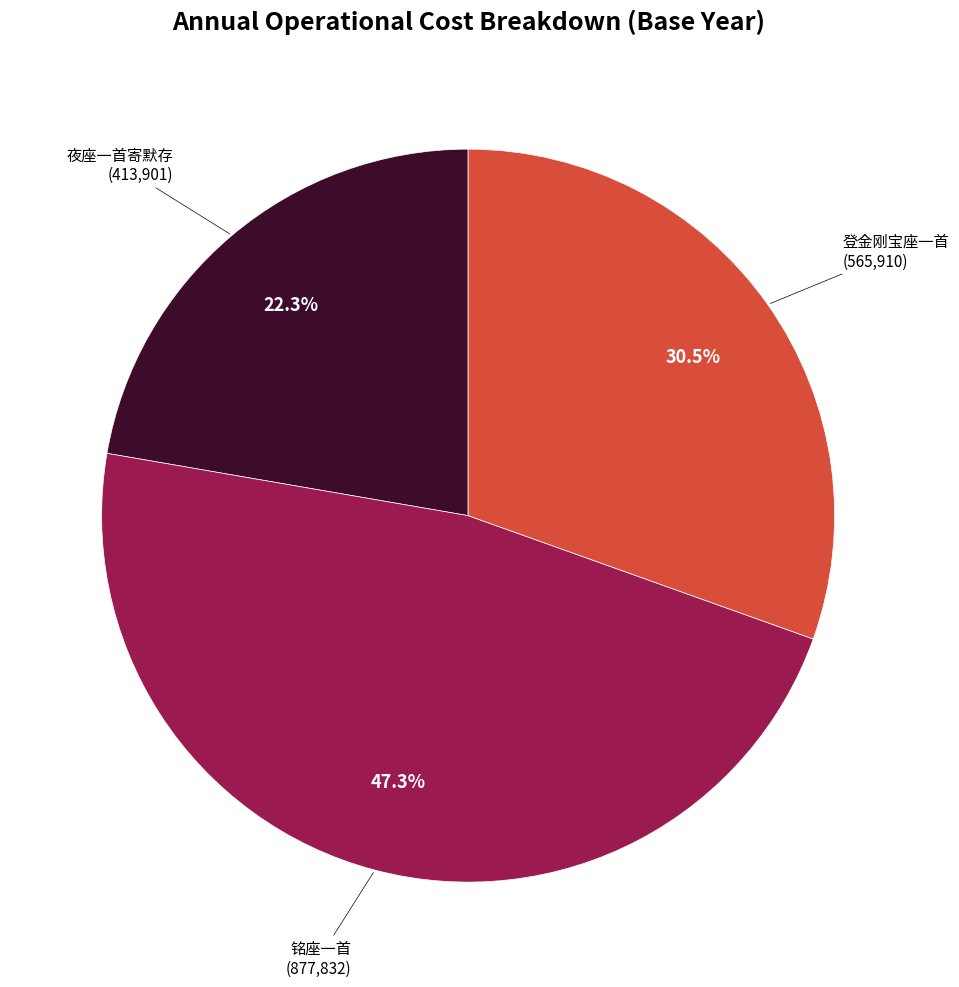

Rank the categories by value from highest to lowest.

铭座一首, 登金刚宝座一首, 夜座一首寄默存